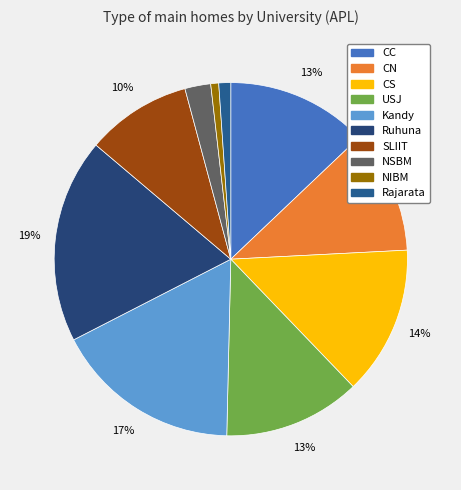

Which slice is the largest?

Ruhuna